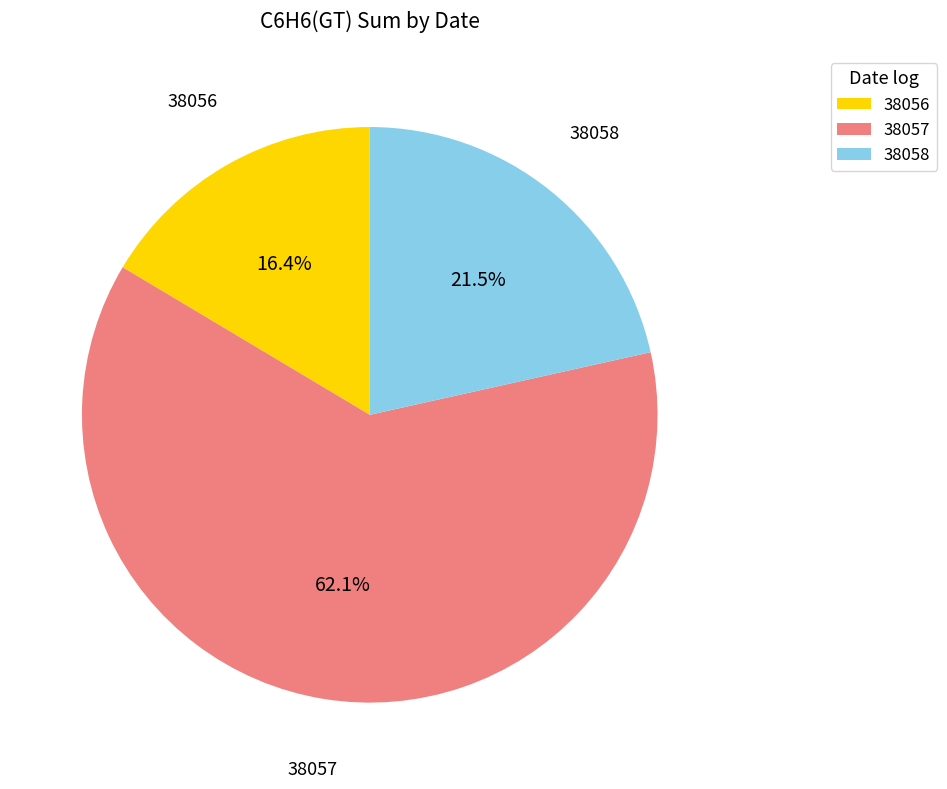

What percentage is the 38057 slice, to the nearest percent?

62%